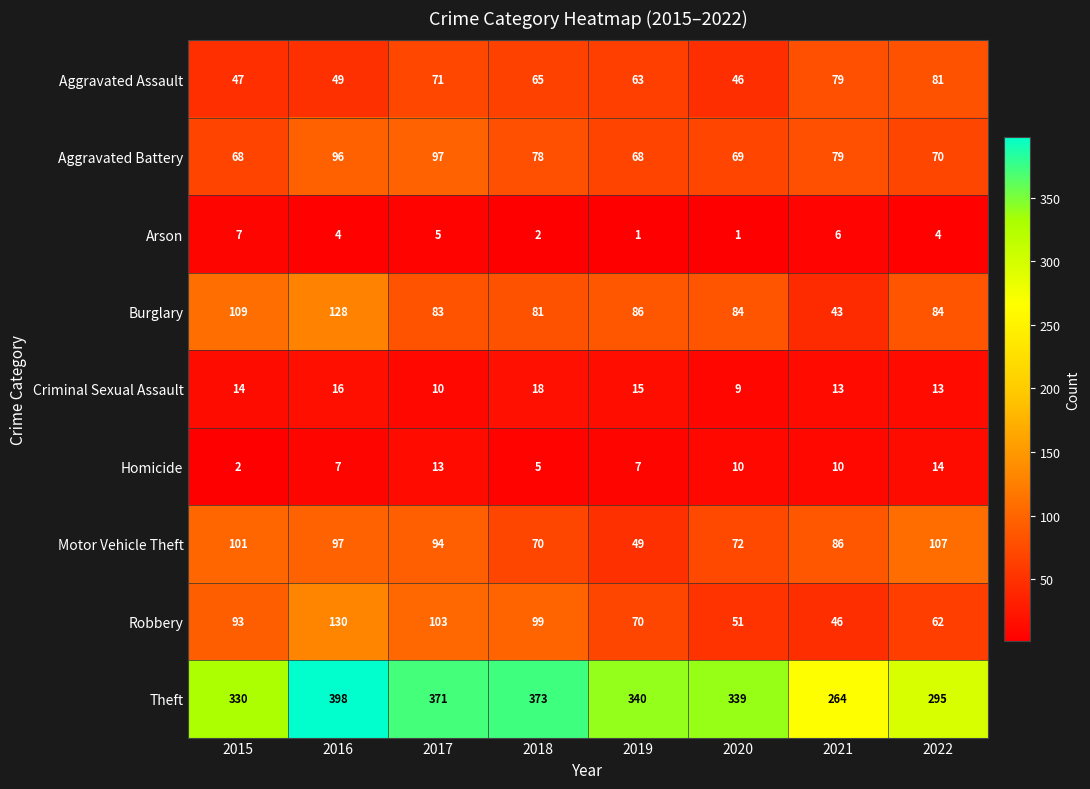

Which series has the largest range (max minus min)?

Theft